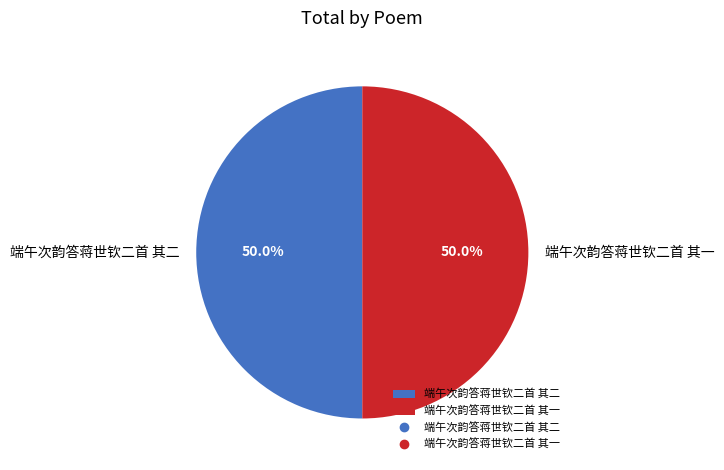

Count the number of slices in the pie.

2